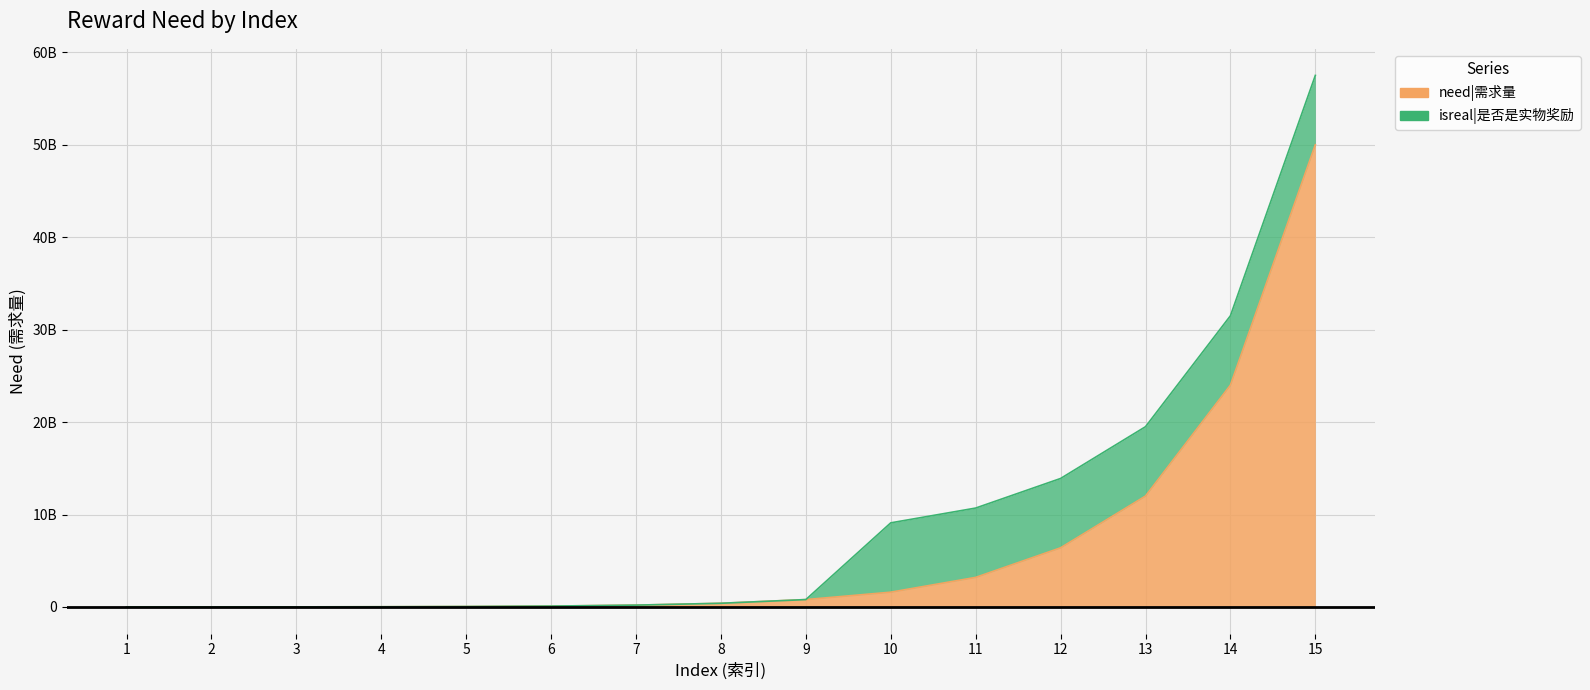

What is the ratio of the value at 8 to the value at 1?

133.3